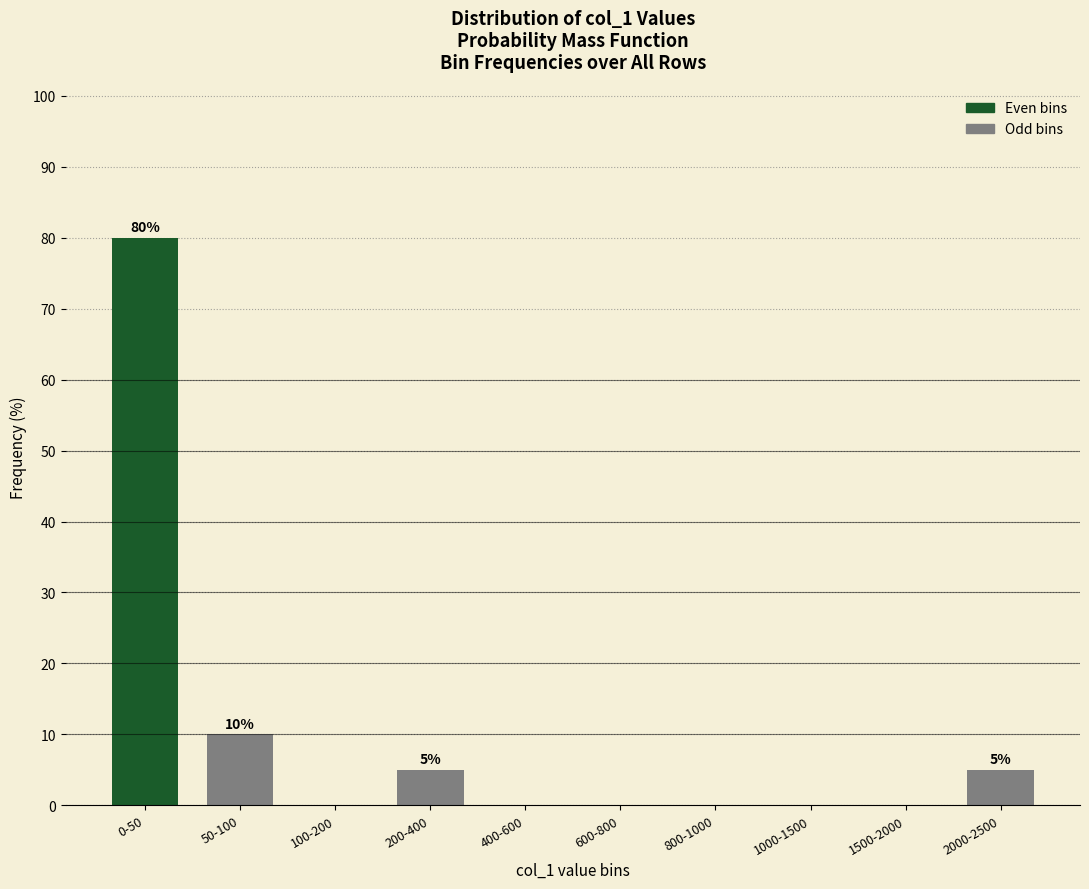

Reading right to left, what are all the values shown in this chart?

2000-2500=5	1500-2000=0	1000-1500=0	800-1000=0	600-800=0	400-600=0	200-400=5	100-200=0	50-100=10	0-50=80